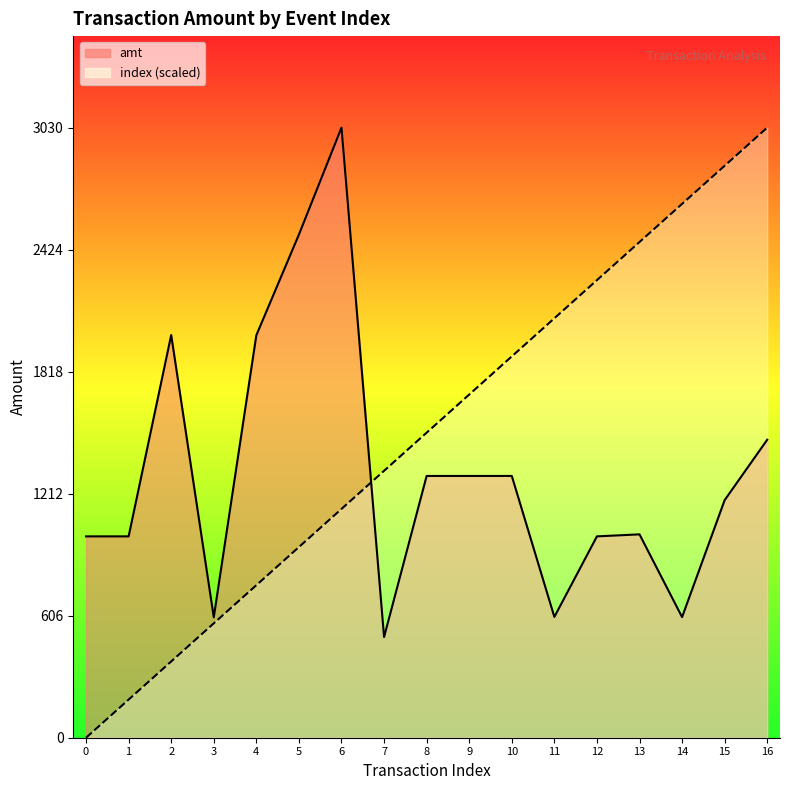

True or false: amt has a value of 1000.0 at 12.

True